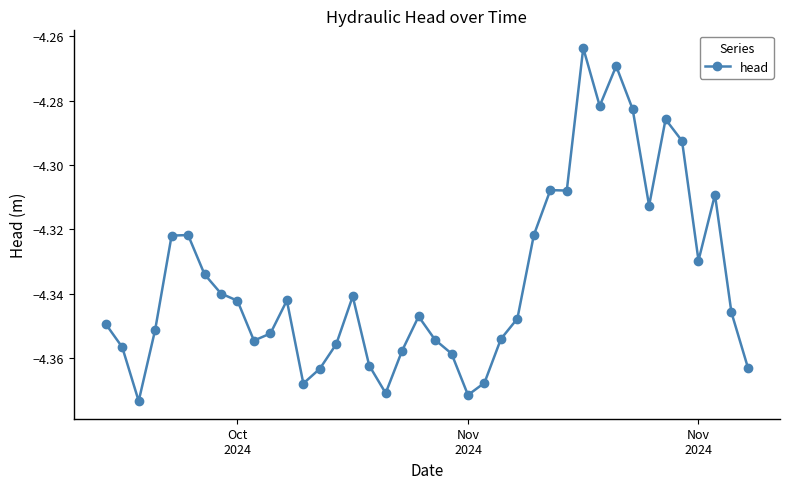

True or false: the data has more than 1 interior local peaks.

True